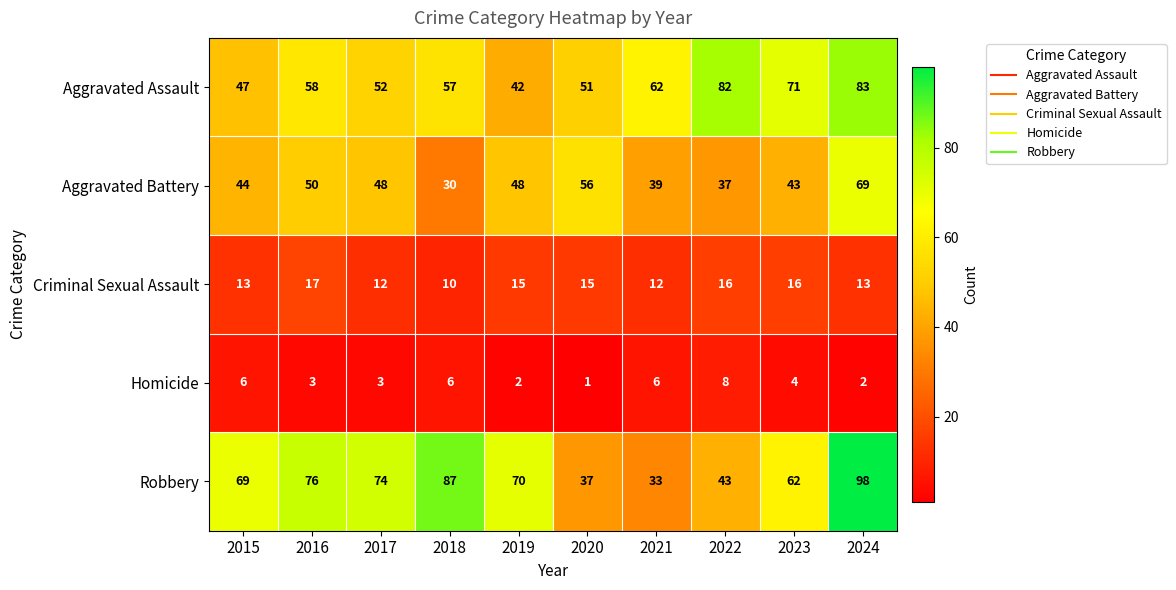

How many Criminal Sexual Assault values are between 12 and 16?

8